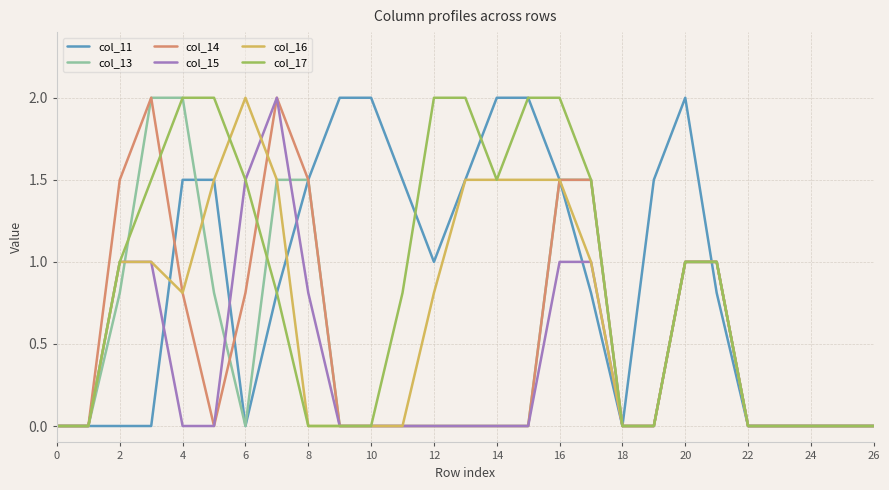

What is the highest value of the col_13 series?

2.0